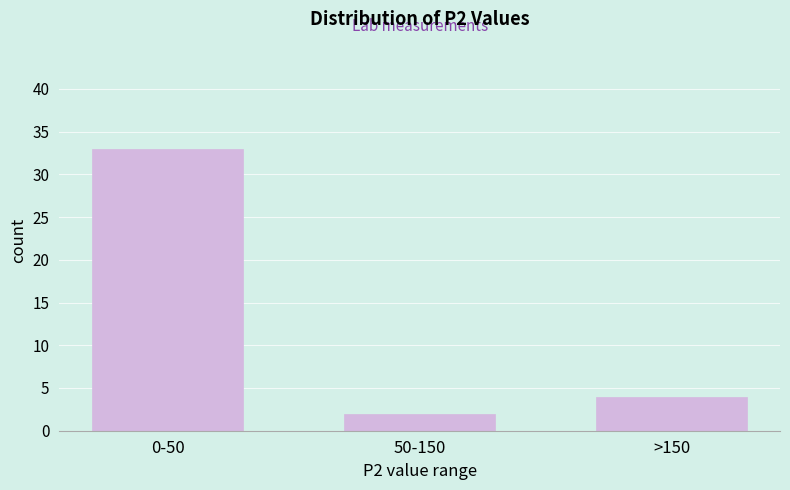

Reading right to left, what are all the values shown in this chart?

4	2	33